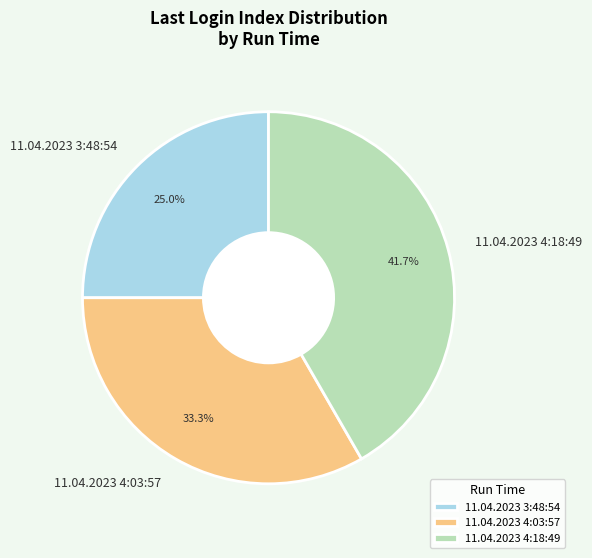

Rank the categories by value from lowest to highest.

11.04.2023 3:48:54, 11.04.2023 4:03:57, 11.04.2023 4:18:49